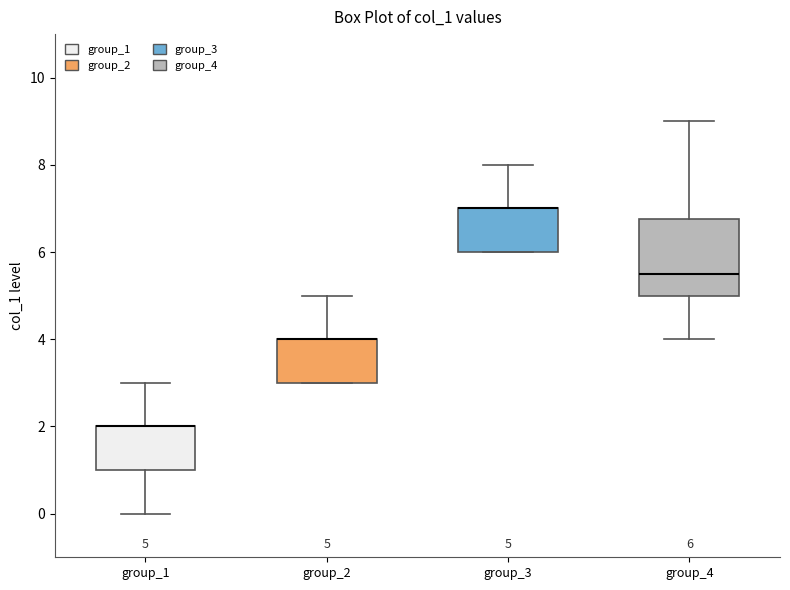

Comparing the boxes themselves (not the whiskers), which one is the tallest?

group_4